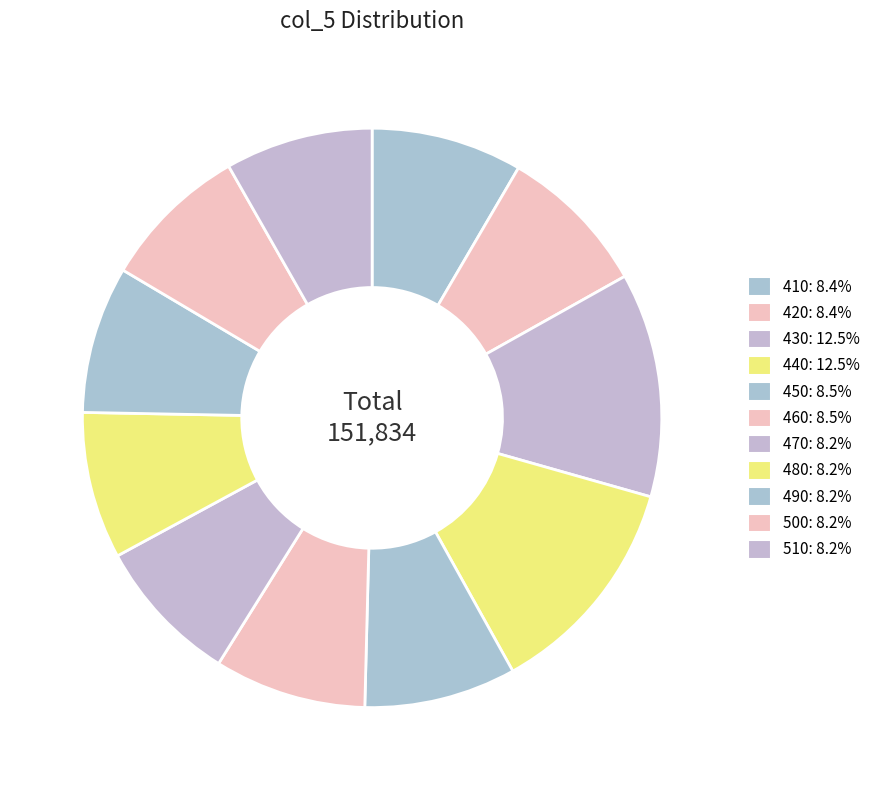

Count the number of slices in the pie.

11